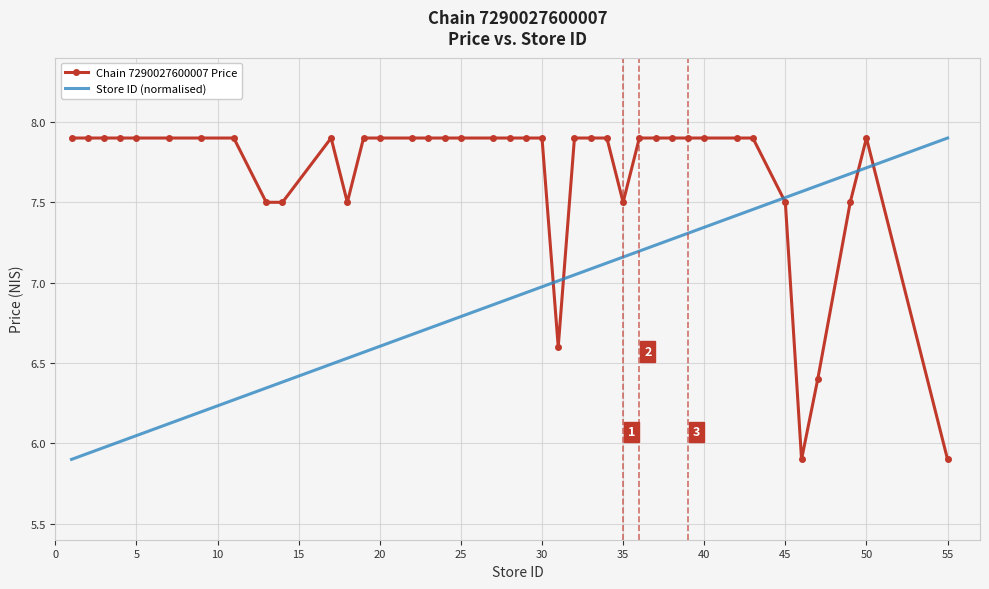

What is the highest value of the Chain 7290027600007 Price series?

7.9